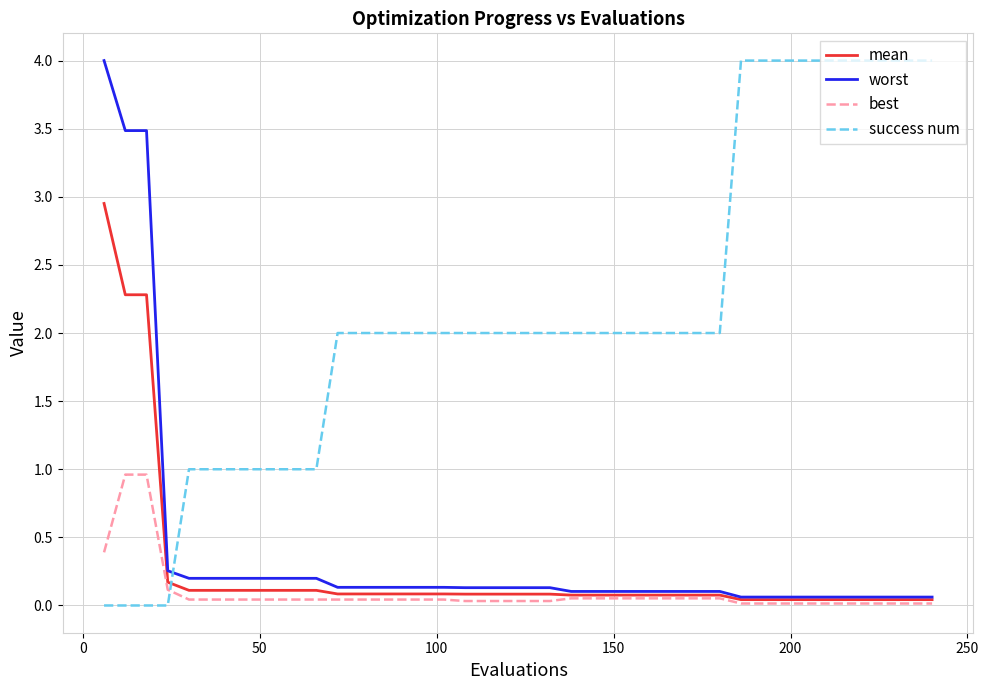

Which series has the largest total across all categories?

success num